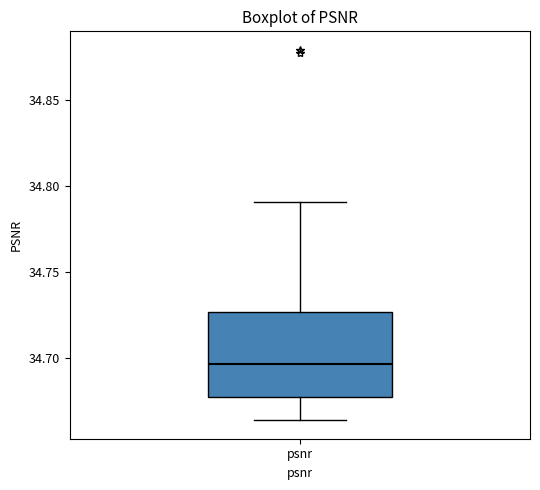

Where does the upper whisker of the box for psnr end on the y-axis? The values are not printed on the chart, so give them approximately, as read against the axis.

34.790